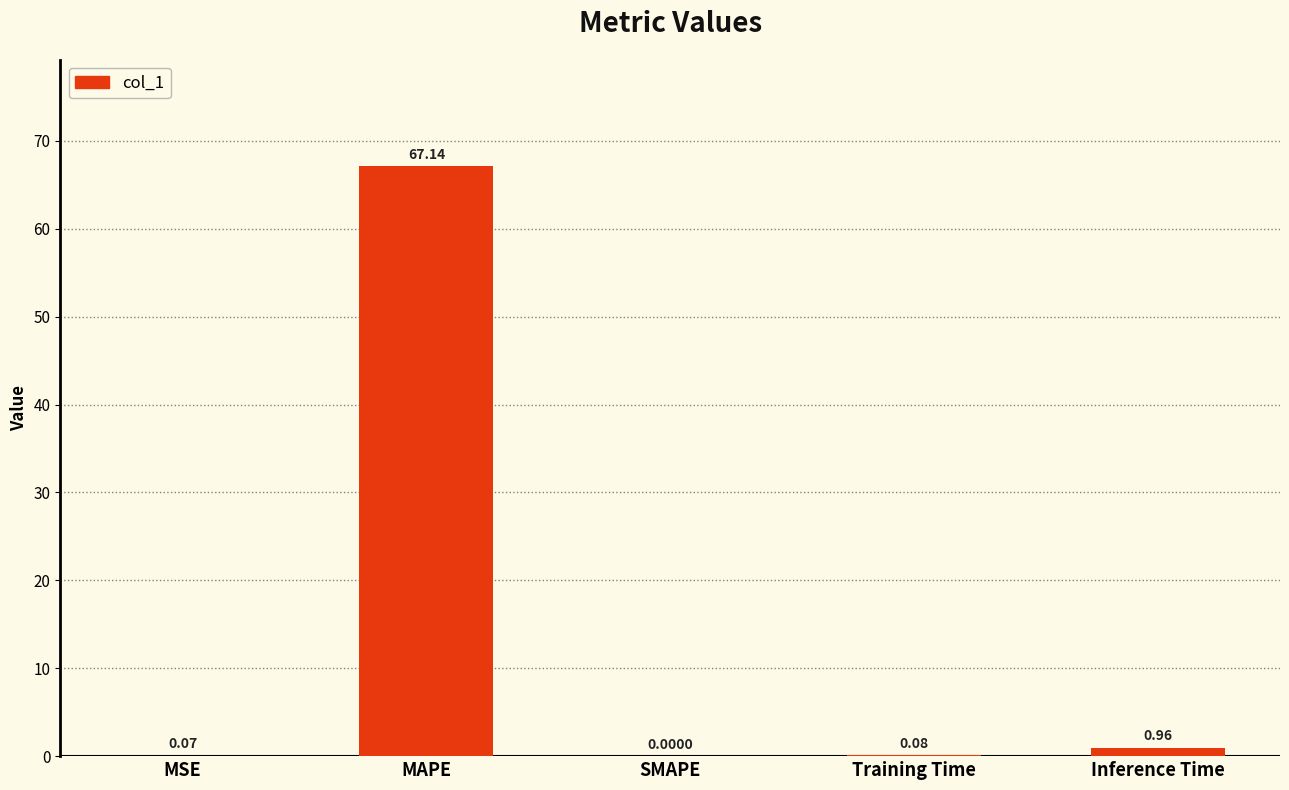

Which category has the highest value across all series?

MAPE